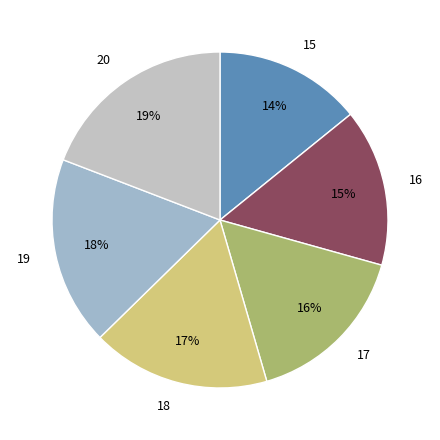

To the nearest percent, what is the difference between the largest and smallest slice percentages?

5%